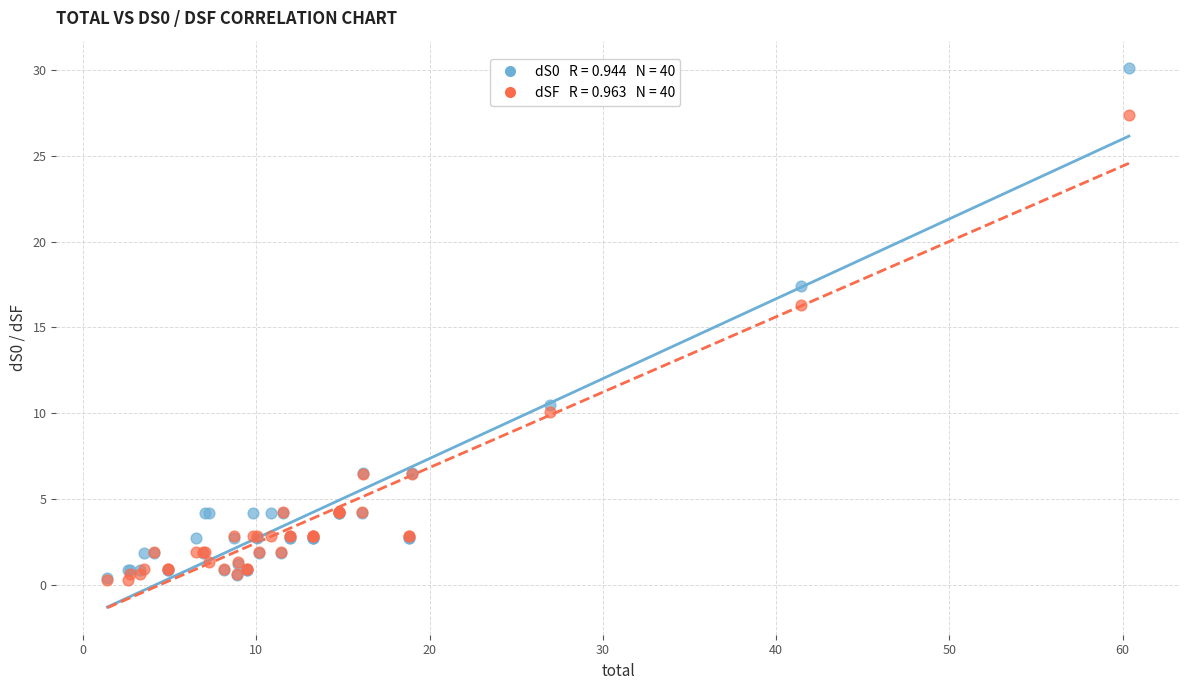

Across all series, what Y value is closest to 15?

16.3